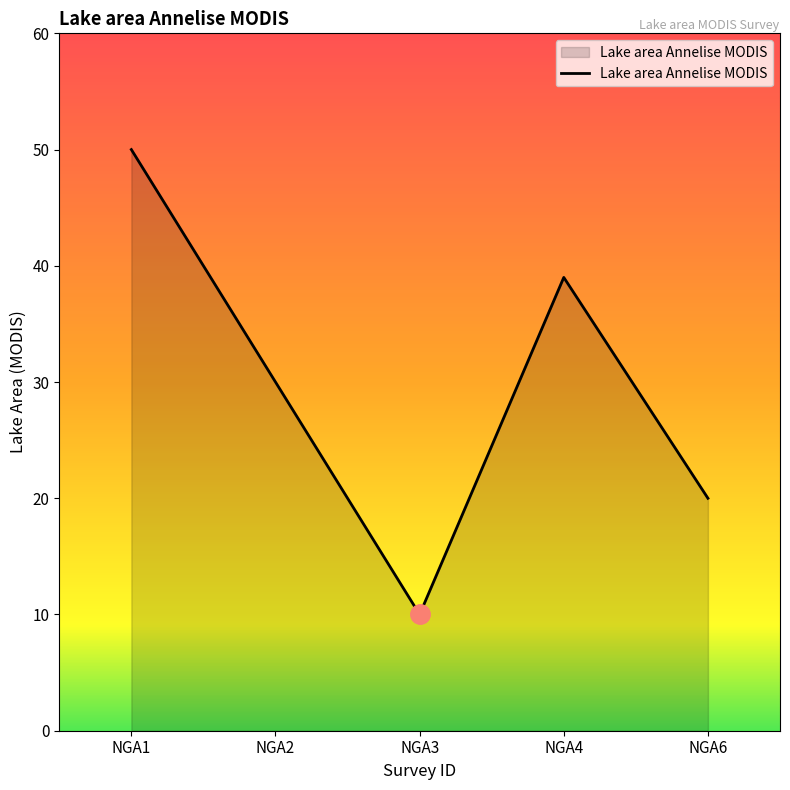

Where is the first local maximum?

NGA4